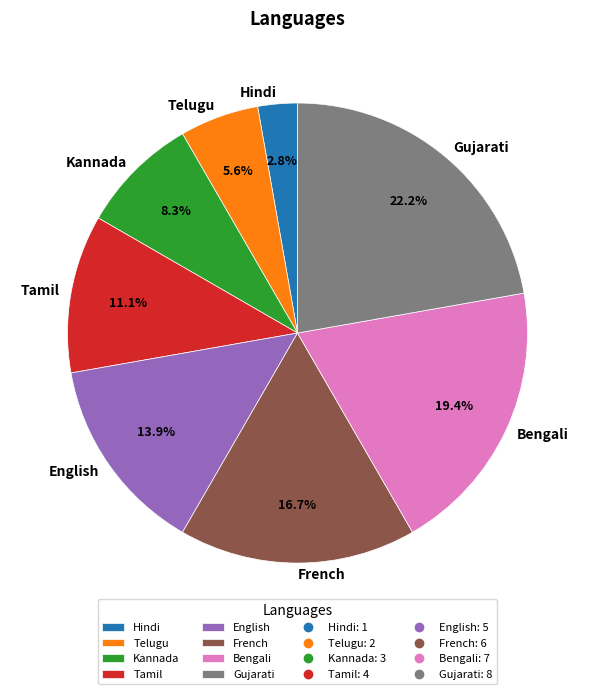

What is the largest slice in the pie chart?

Gujarati